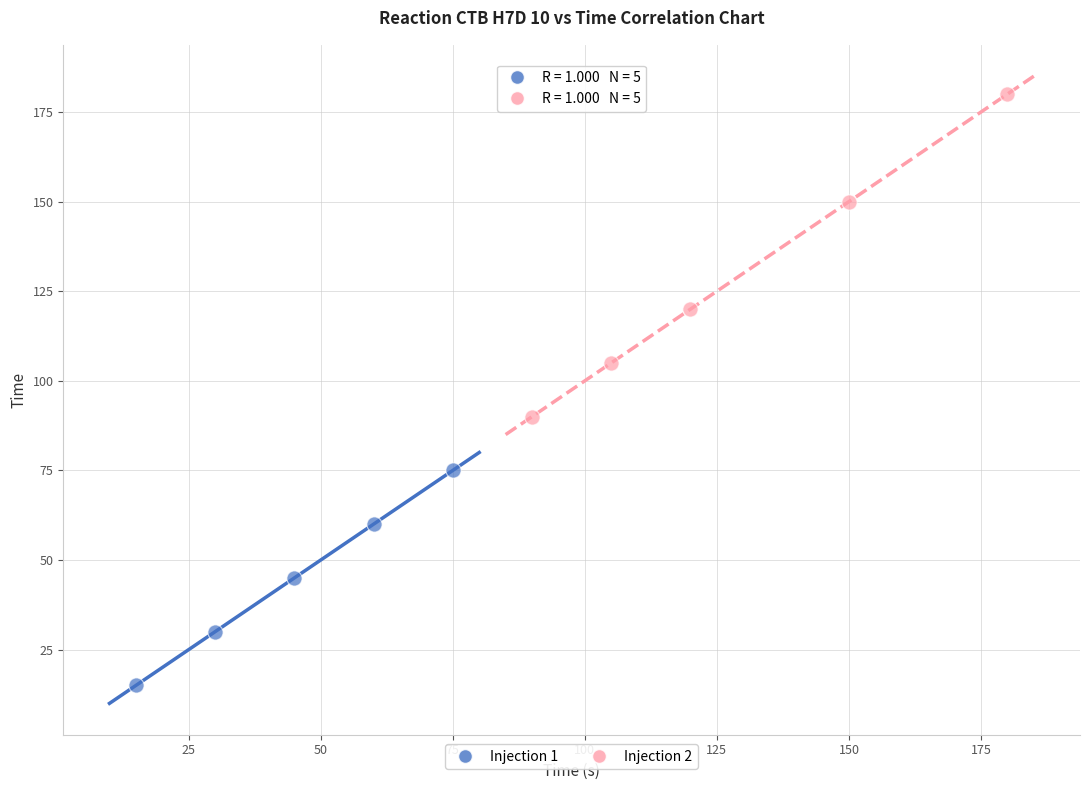

Which series has the widest spread of Y values?

Injection 2